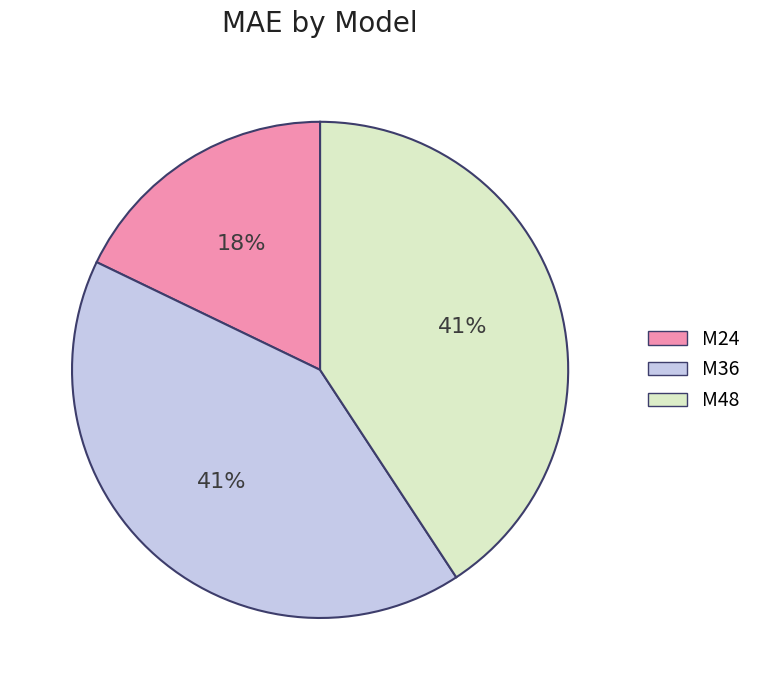

Approximately how many times larger is the value at M48 compared to M24?

2.3